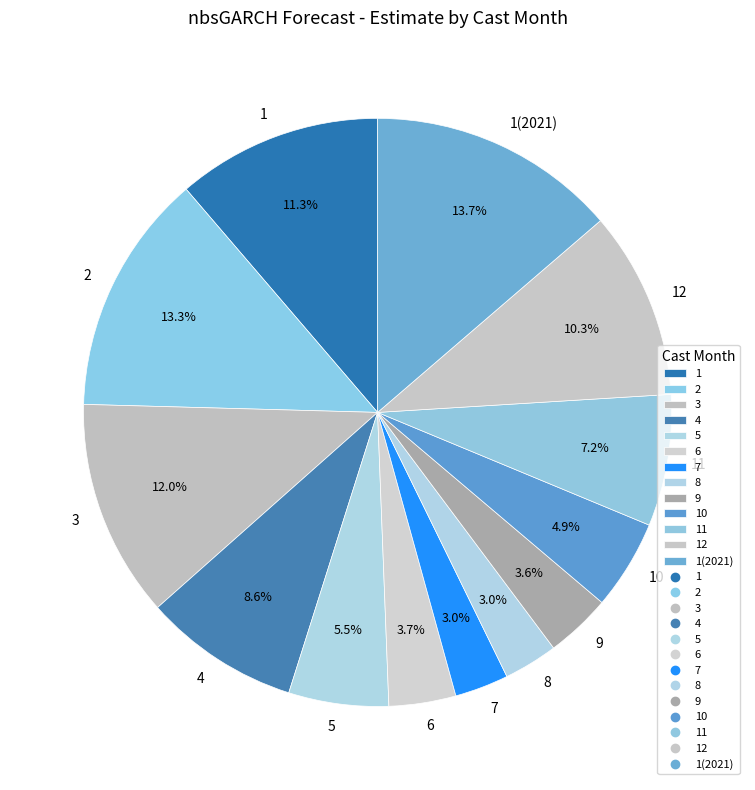

Is 1(2021) the majority of the pie?

No